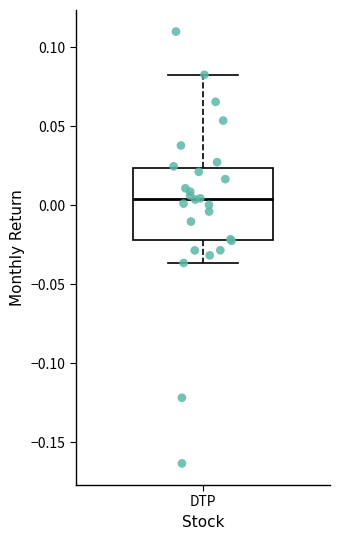

Transcribe this box plot: give where the median line is, the range the box spans, and where the two whiskers end, as read against the y-axis. The values are not printed on the chart, so give them approximately, as read against the axis.

median 0.005, box -0.020 to 0.025, whiskers -0.035 to 0.085